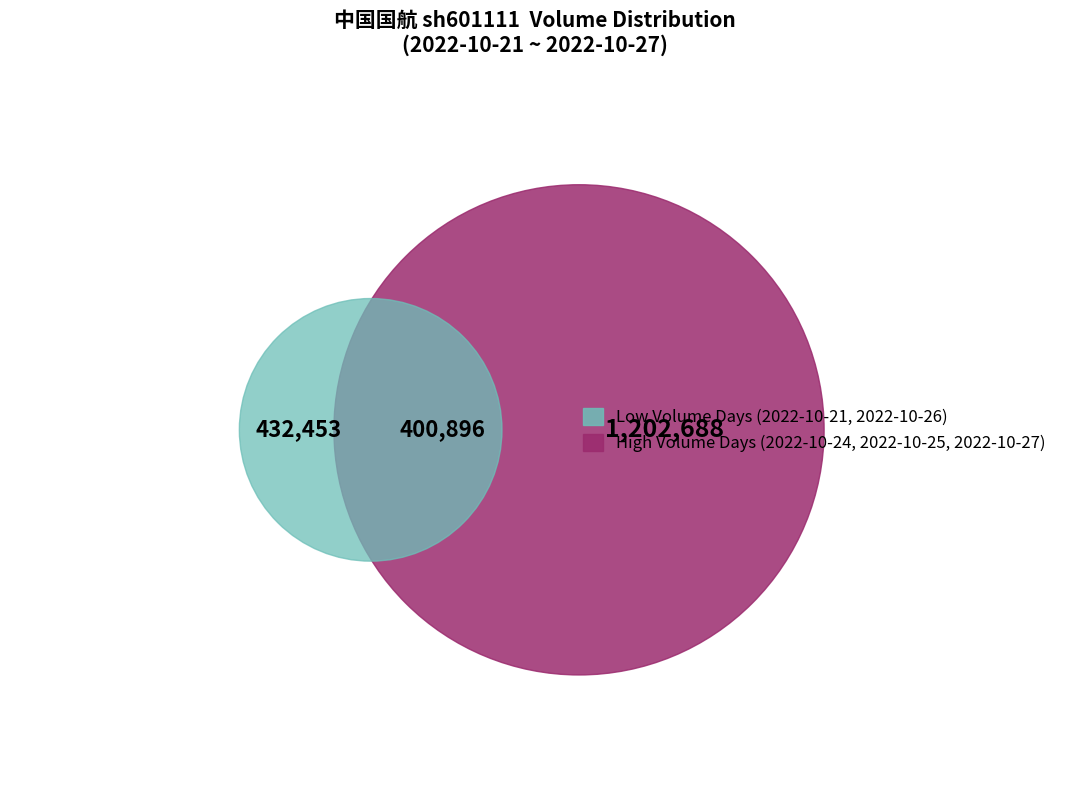

Is there any slice that represents more than half of the pie?

No